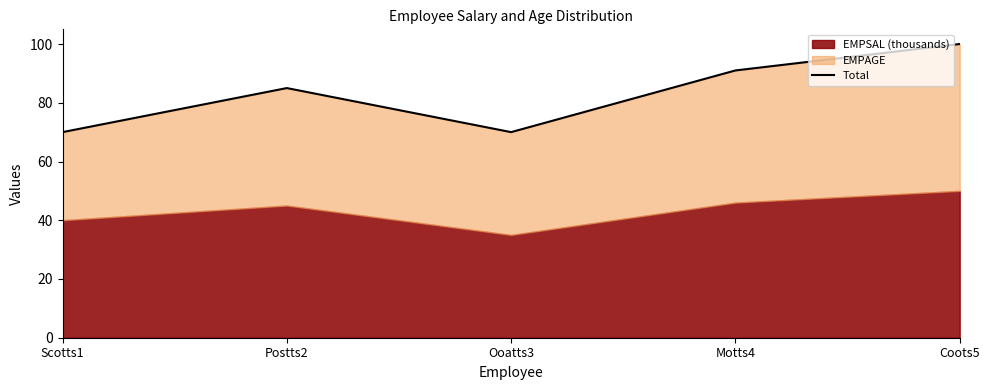

Approximately how many times larger is the value at Scotts1 compared to Ooatts3?

1.0